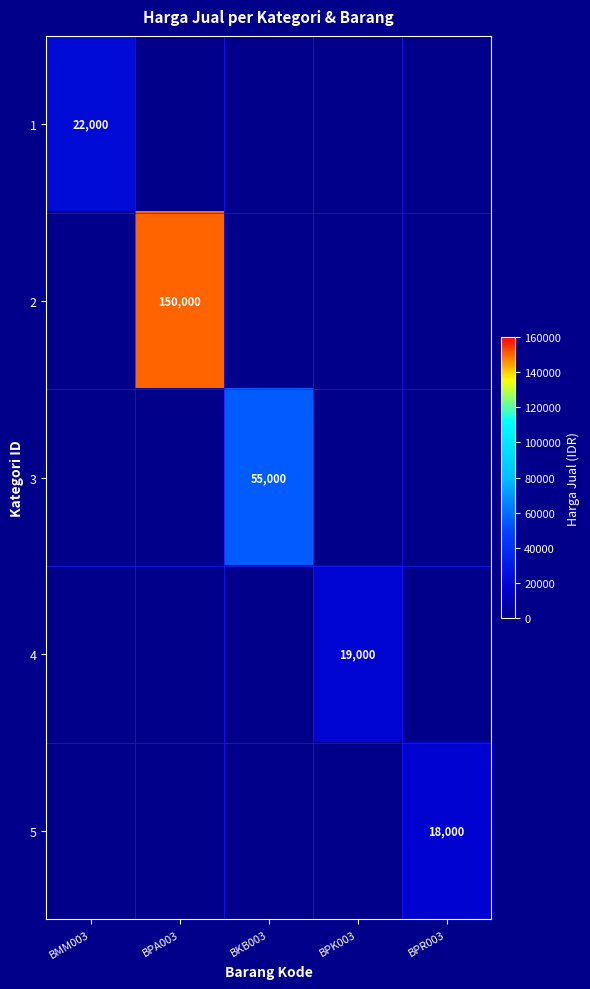

True or false: 4 has a value of 28075 at BPK003.

False